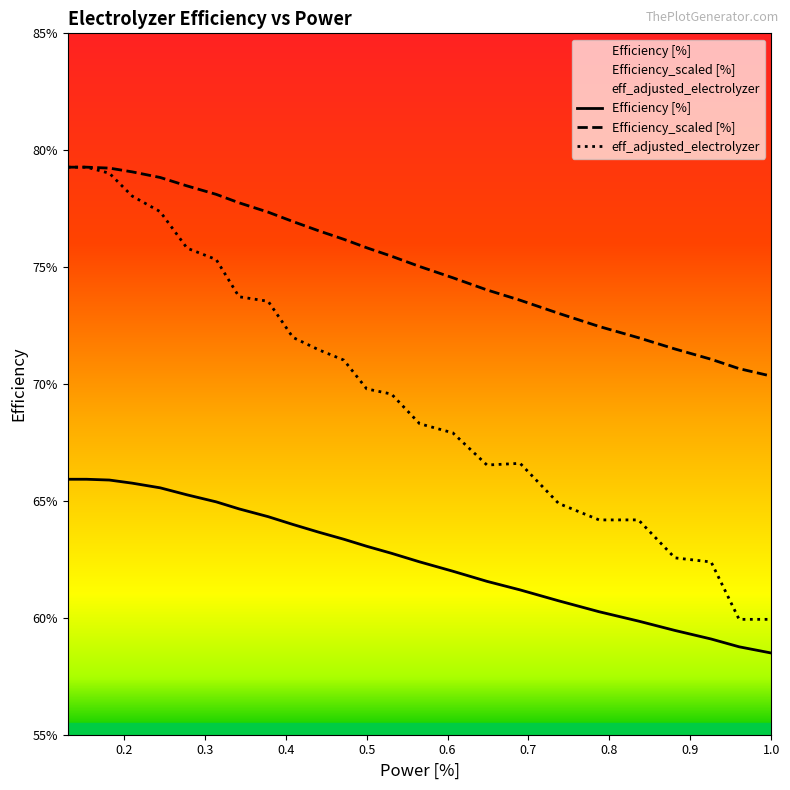

True or false: eff_adjusted_electrolyzer and Efficiency_scaled [%] cross at least once.

False